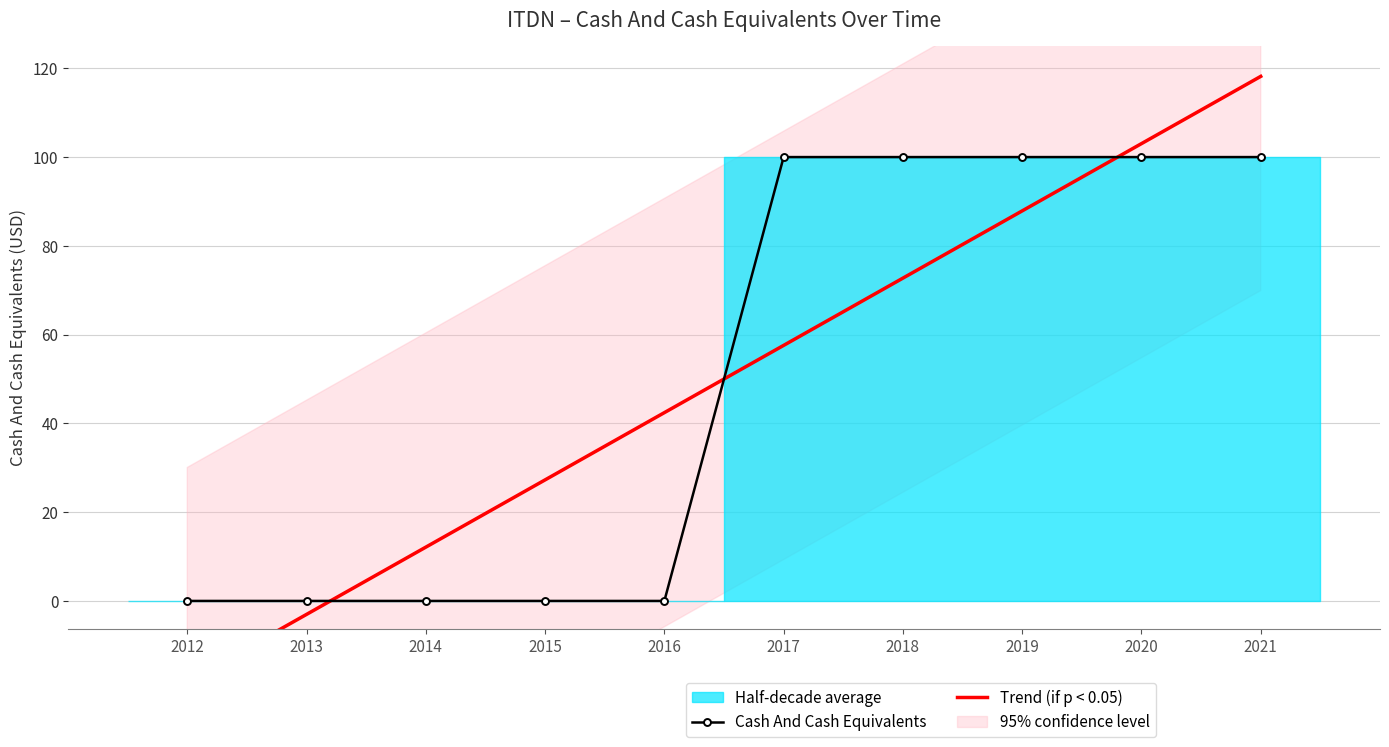

True or false: Trend (if p < 0.05) has more than 1 points higher than both neighbors.

False